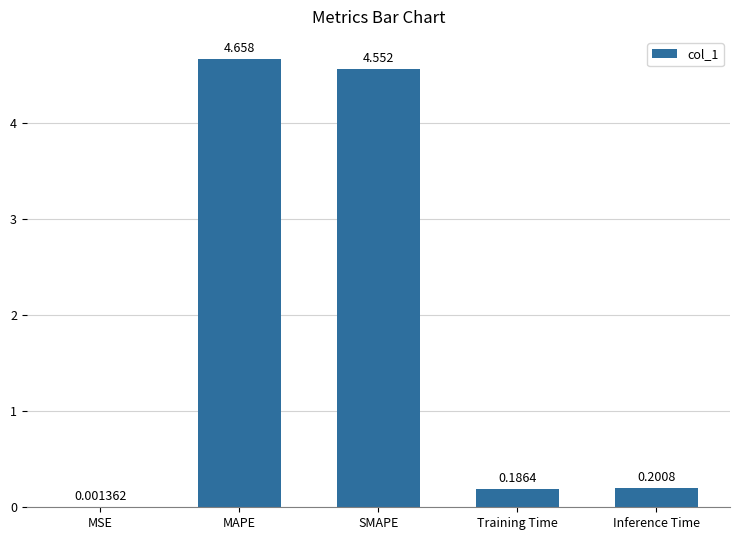

Where is the data nearest to the value 2?

Inference Time